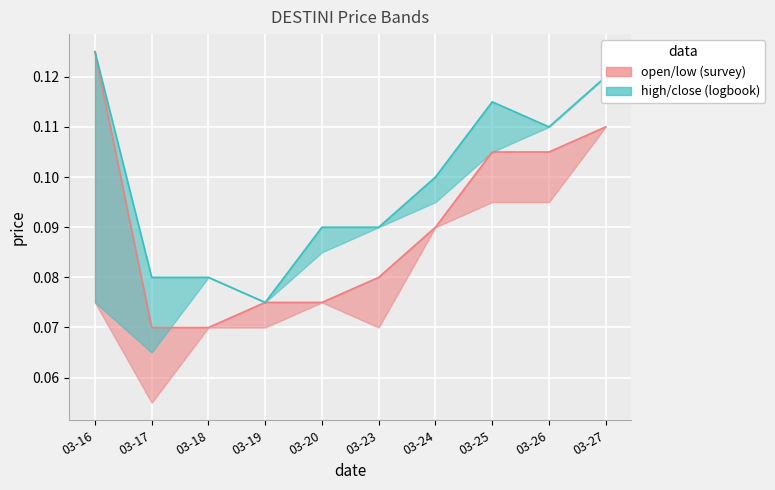

Is it true that open equals 0.0 at 03-25?

False